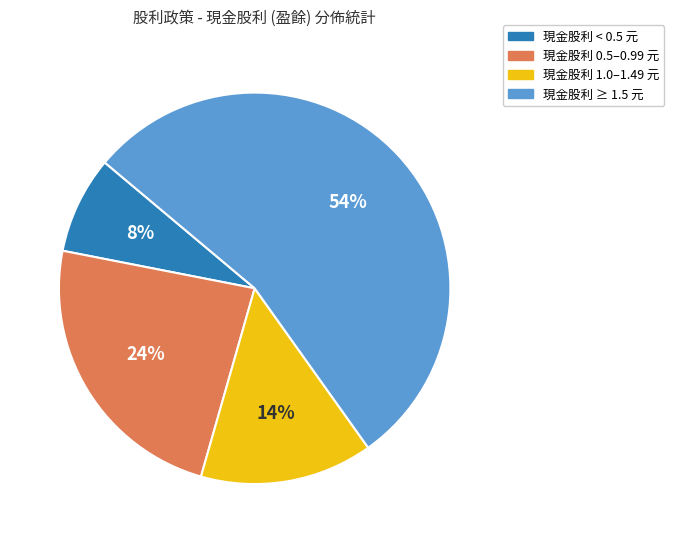

To the nearest percent, what is the average slice percentage?

25%